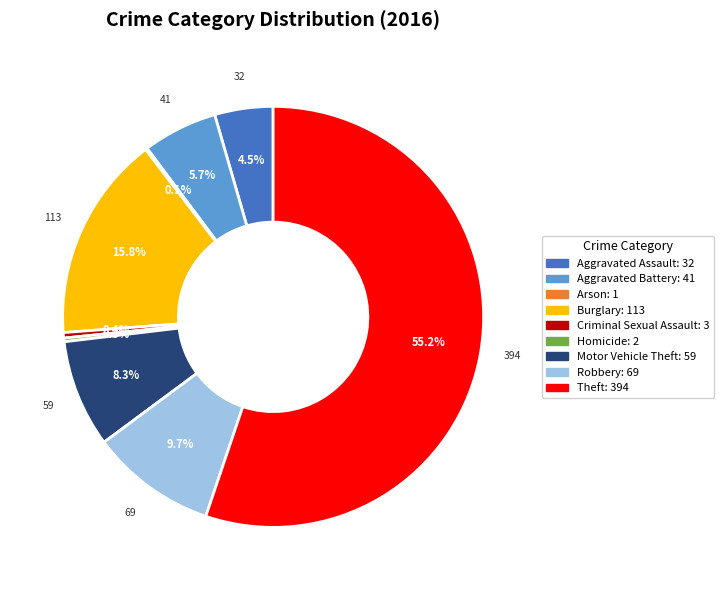

The Robbery slice represents 20% of the pie. True or false?

False